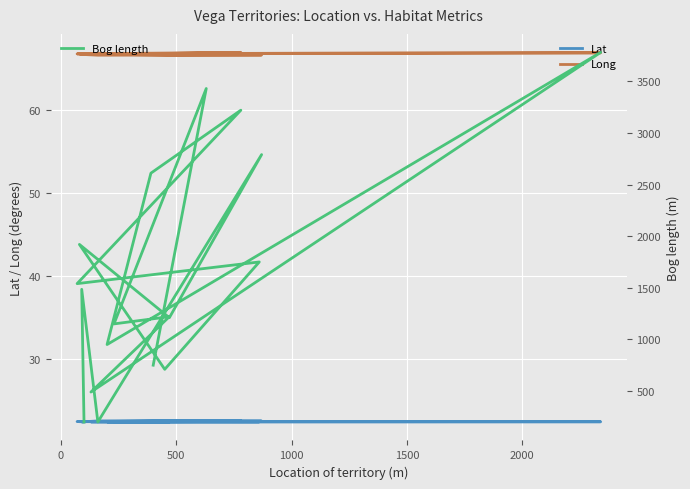

What is the value of the Bog length point at the 8th from the left?

2610.0